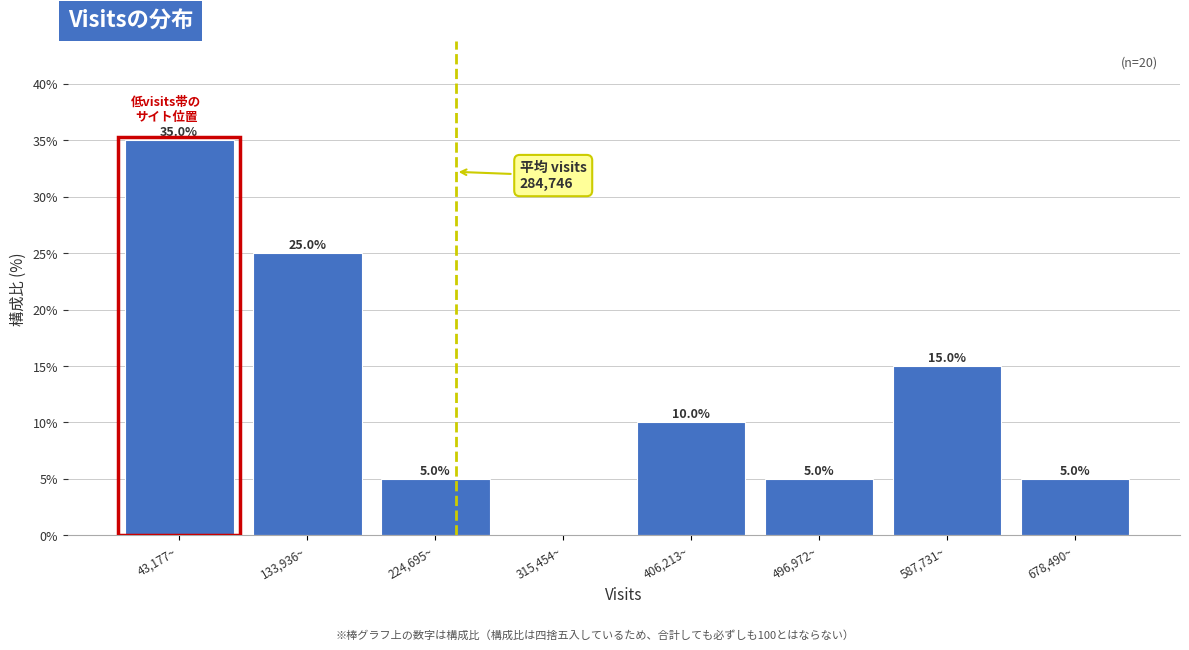

Reading right to left, transcribe all the data shown in this chart.

678,490~=5	587,731~=15	496,972~=5	406,213~=10	315,454~=0	224,695~=5	133,936~=25	43,177~=35